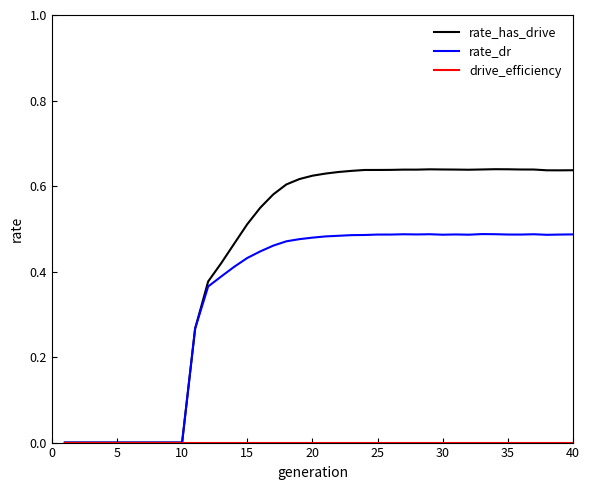

Which series has the widest spread of values?

rate_has_drive